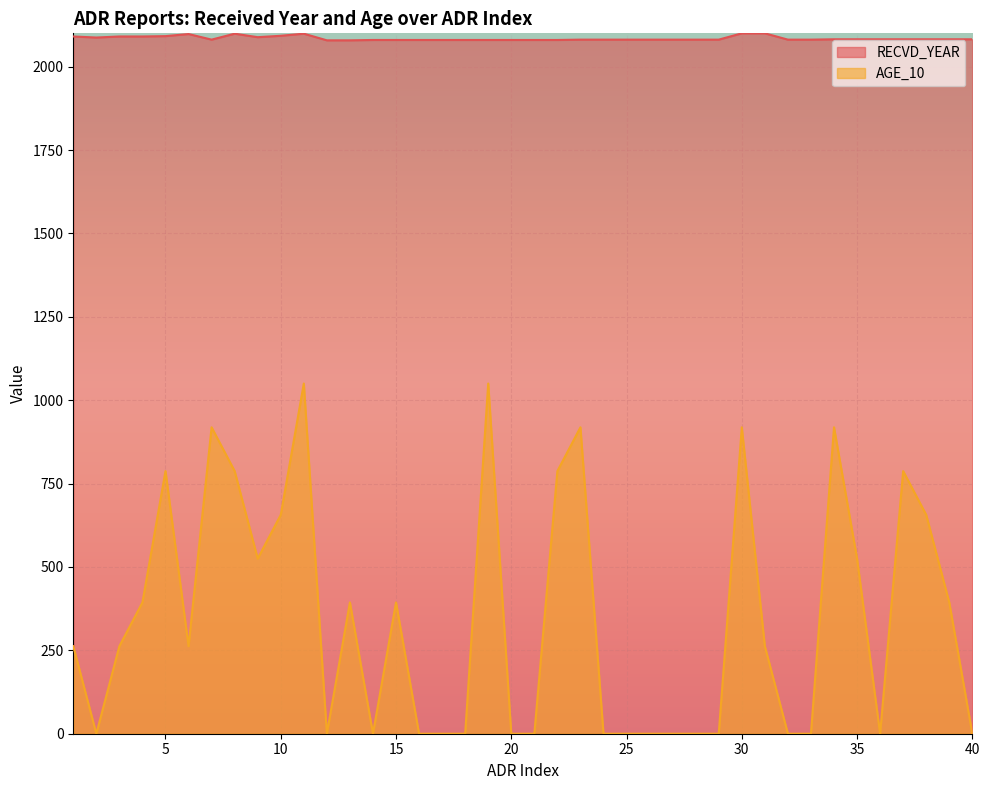

What are all the series names shown in the legend?

RECVD_YEAR, AGE_10